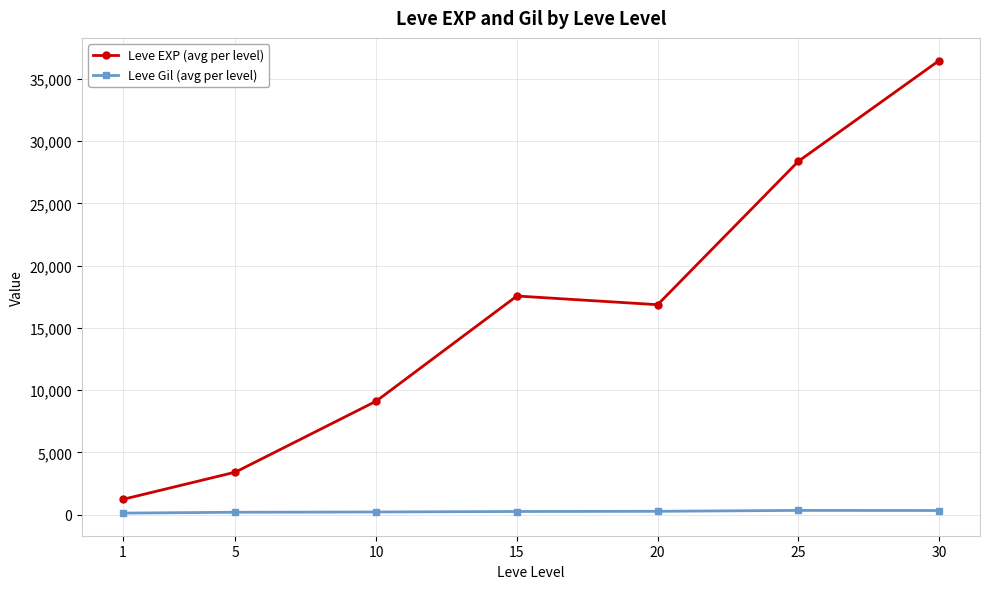

At which category does Leve EXP (avg per level) reach its first local valley?

20